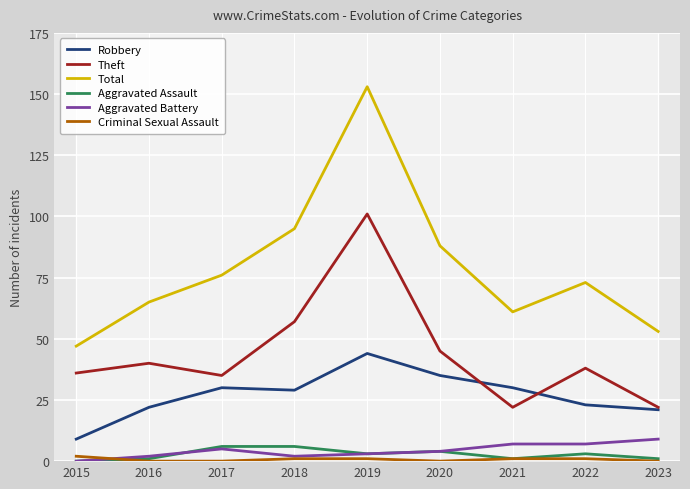

The value of Aggravated Assault at 2022 is 3. True or false?

True